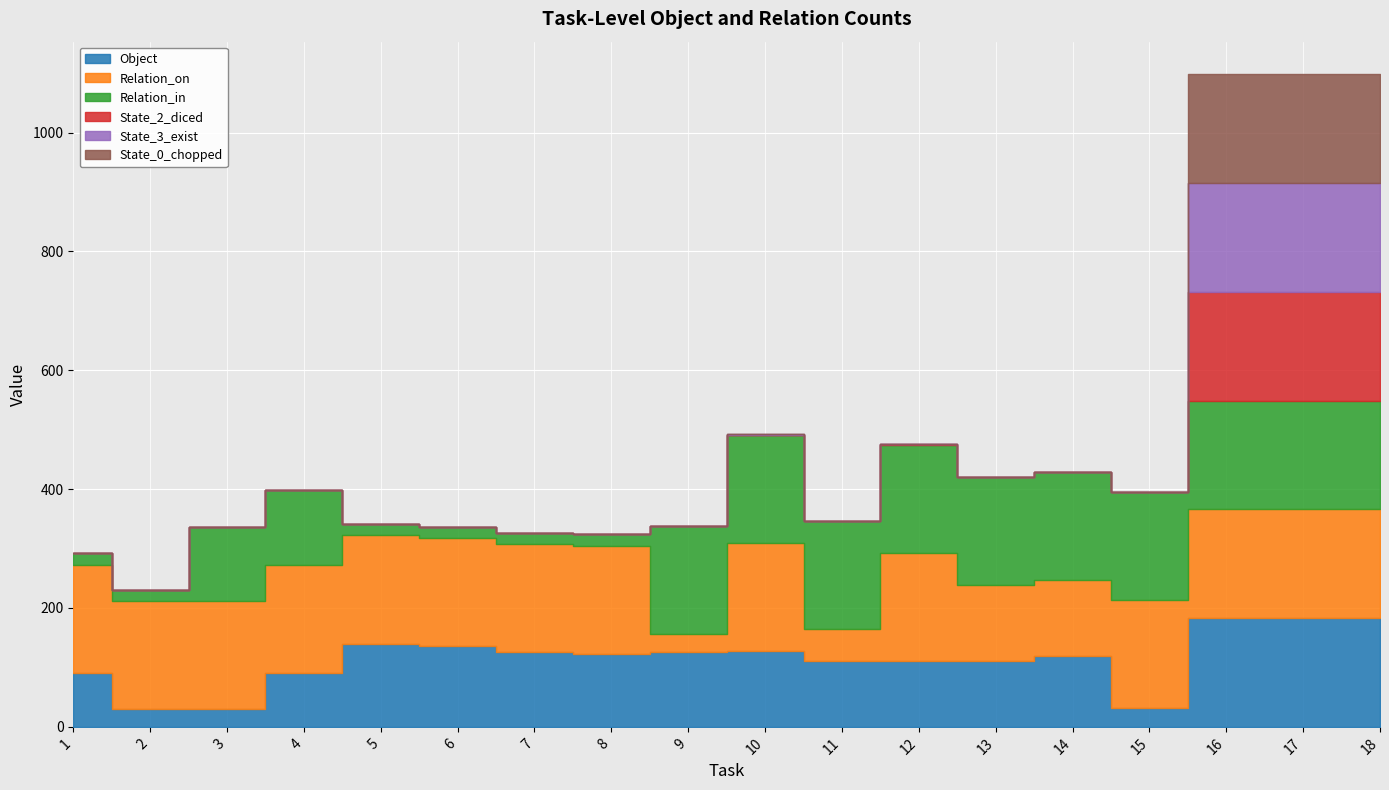

What are all the series names shown in the legend?

Object, Relation_on, Relation_in, State_2_diced, State_3_exist, State_0_chopped